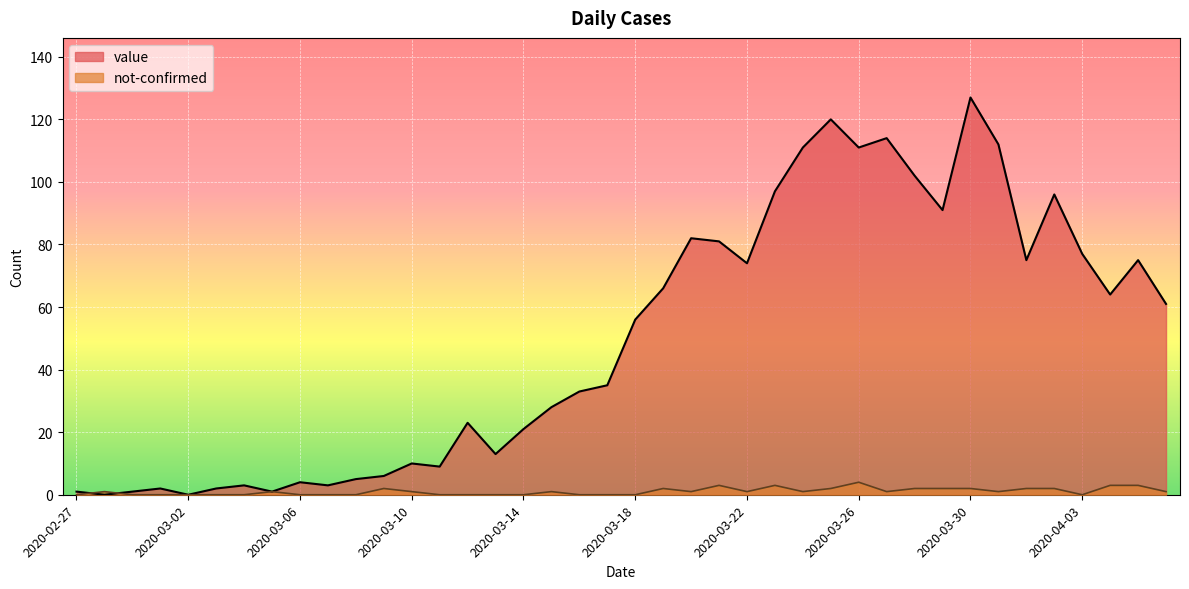

Between which two adjacent categories do value and not-confirmed first intersect?

2020-02-27 and 2020-02-28